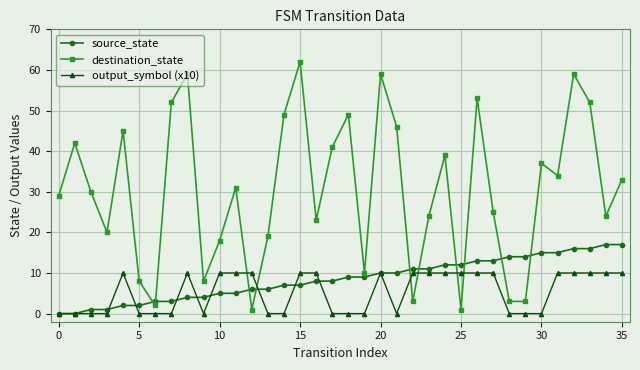

Reading left to right, extract all data points from this chart.

source_state: 0	0	1	1	2	2	3	3	4	4	5	5	6	6	7	7	8	8	9	9	10	10	11	11	12	12	13	13	14	14	15	15	16	16	17	17
destination_state: 29	42	30	20	45	8	2	52	59	8	18	31	1	19	49	62	23	41	49	10	59	46	3	24	39	1	53	25	3	3	37	34	59	52	24	33
output_symbol (x10): 0	0	0	0	10	0	0	0	10	0	10	10	10	0	0	10	10	0	0	0	10	0	10	10	10	10	10	10	0	0	0	10	10	10	10	10